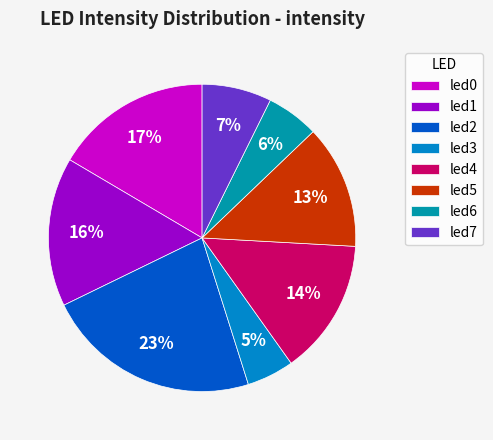

To the nearest percent, what percentage of the pie is led5?

13%